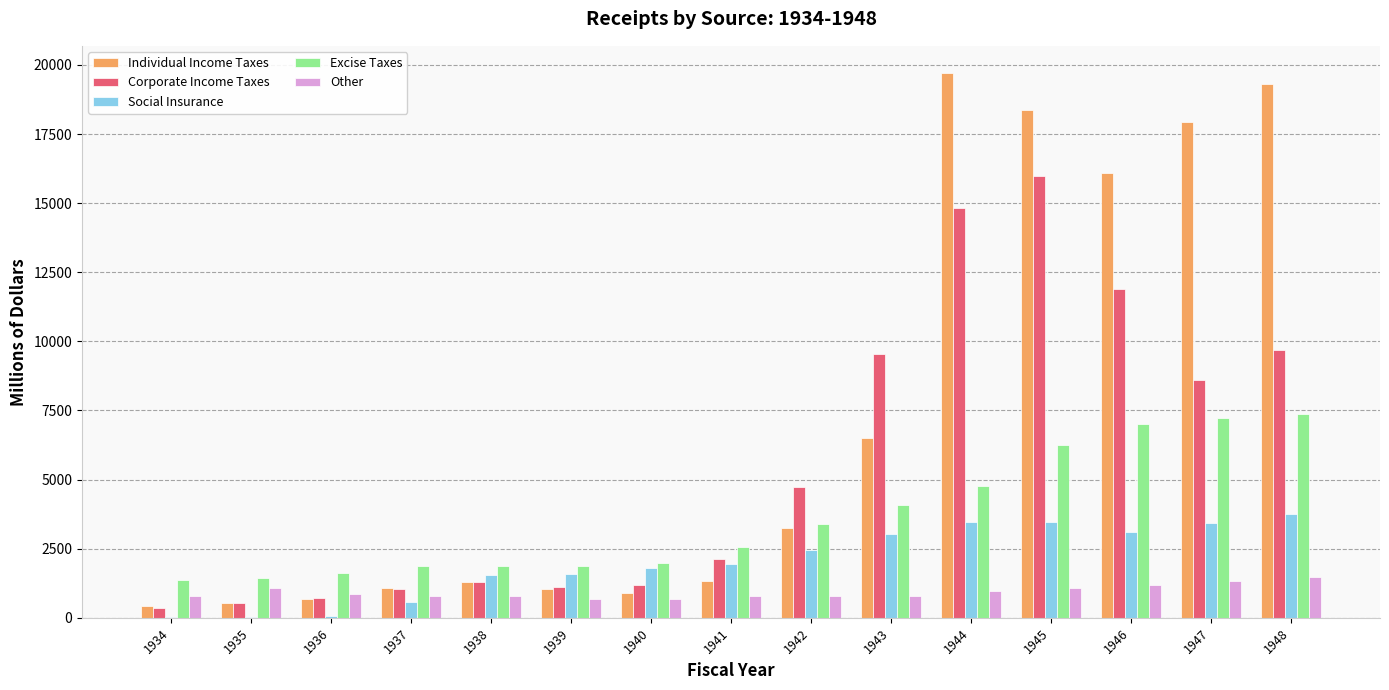

Read the Individual Income Taxes value at 1937.

1092